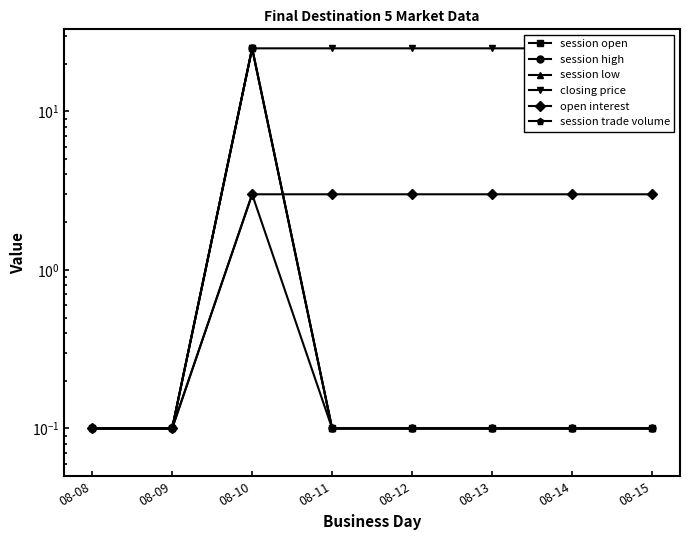

How many series are shown in this chart?

6